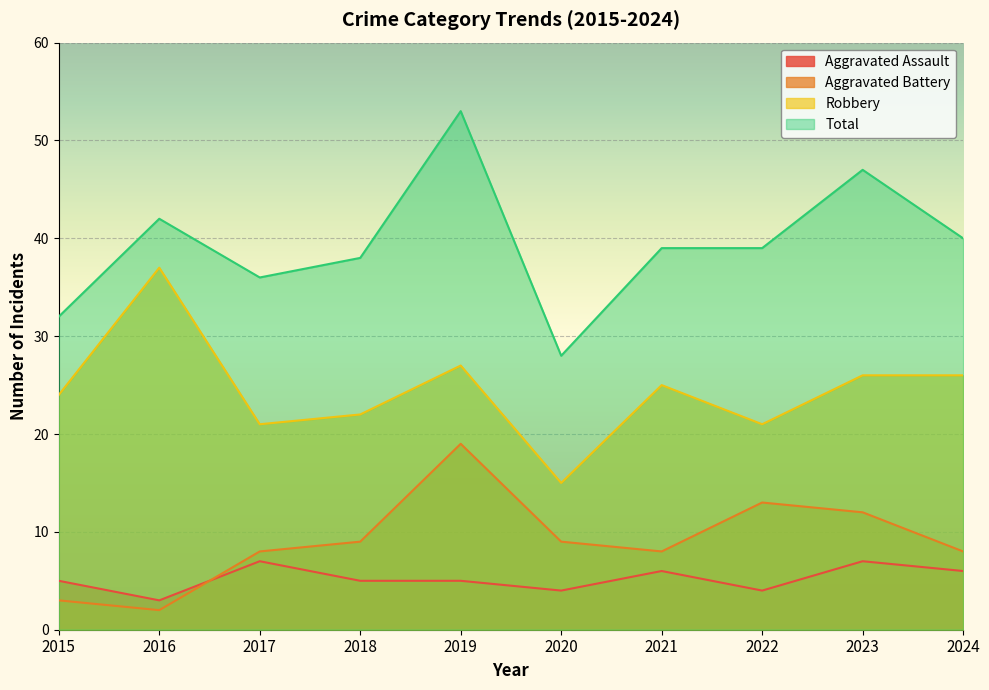

Where is the first local minimum for Aggravated Battery?

2016